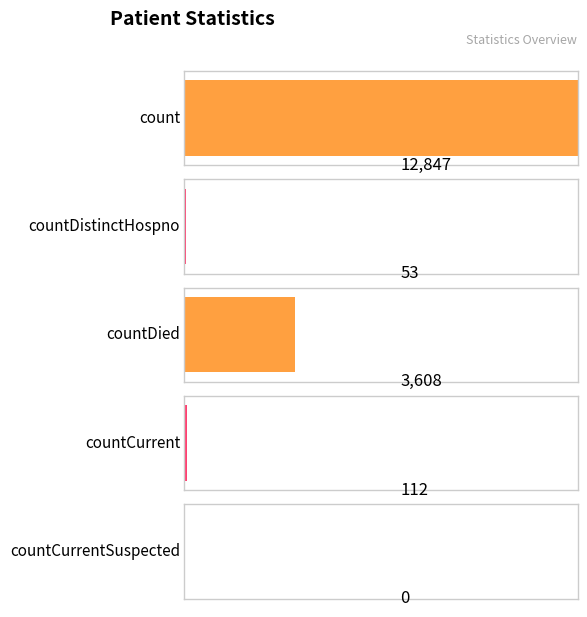

List the labels in order of value, smallest first.

countCurrentSuspected, countDistinctHospno, countCurrent, countDied, count